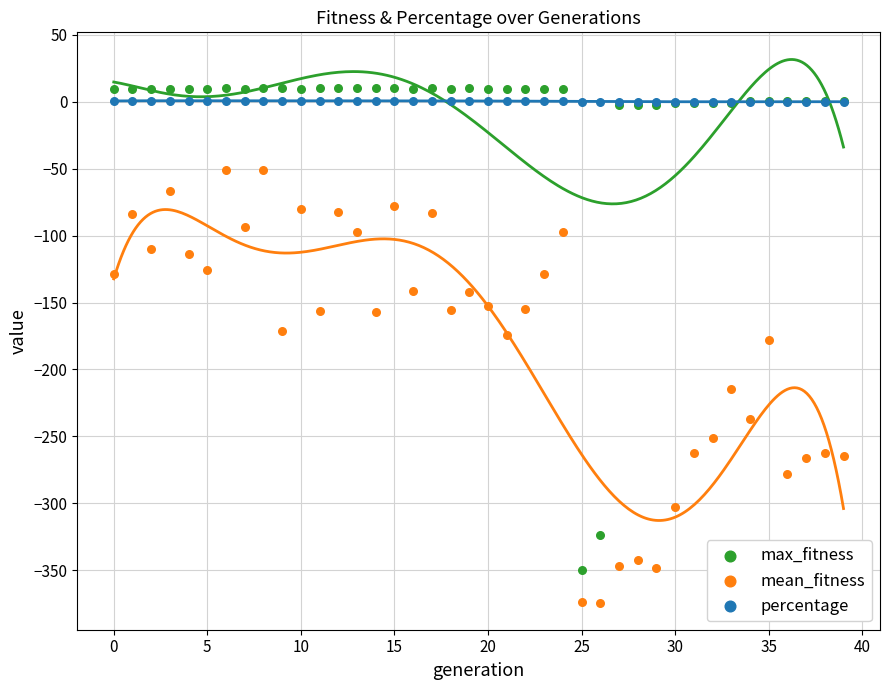

Which series contains the lowest Y value?

mean_fitness